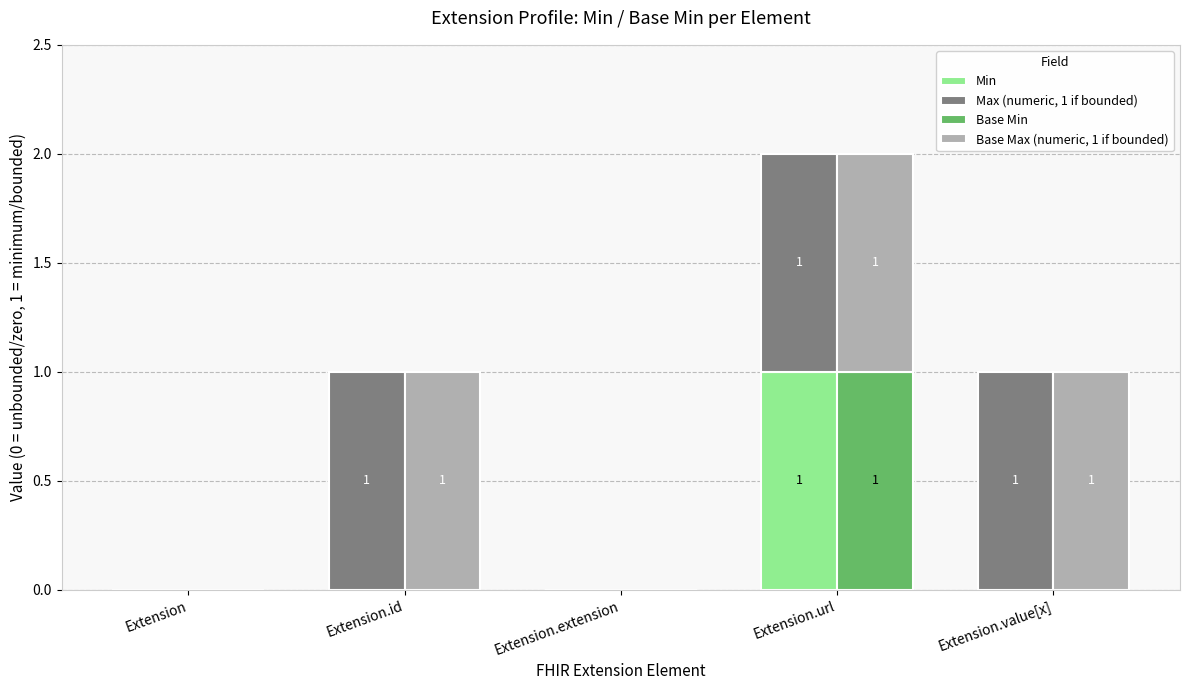

What position from the right is Extension.id?

4